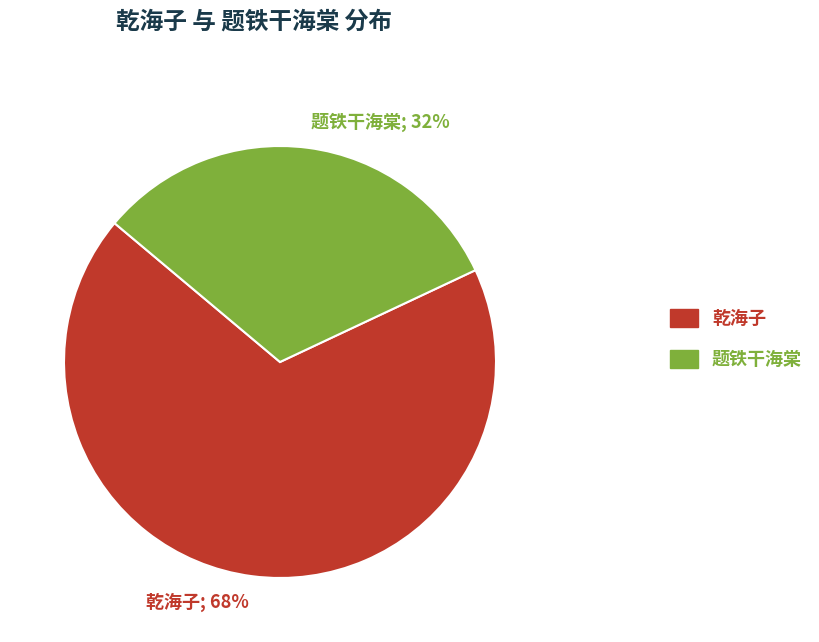

True or false: 题铁干海棠 accounts for 23% of the total.

False